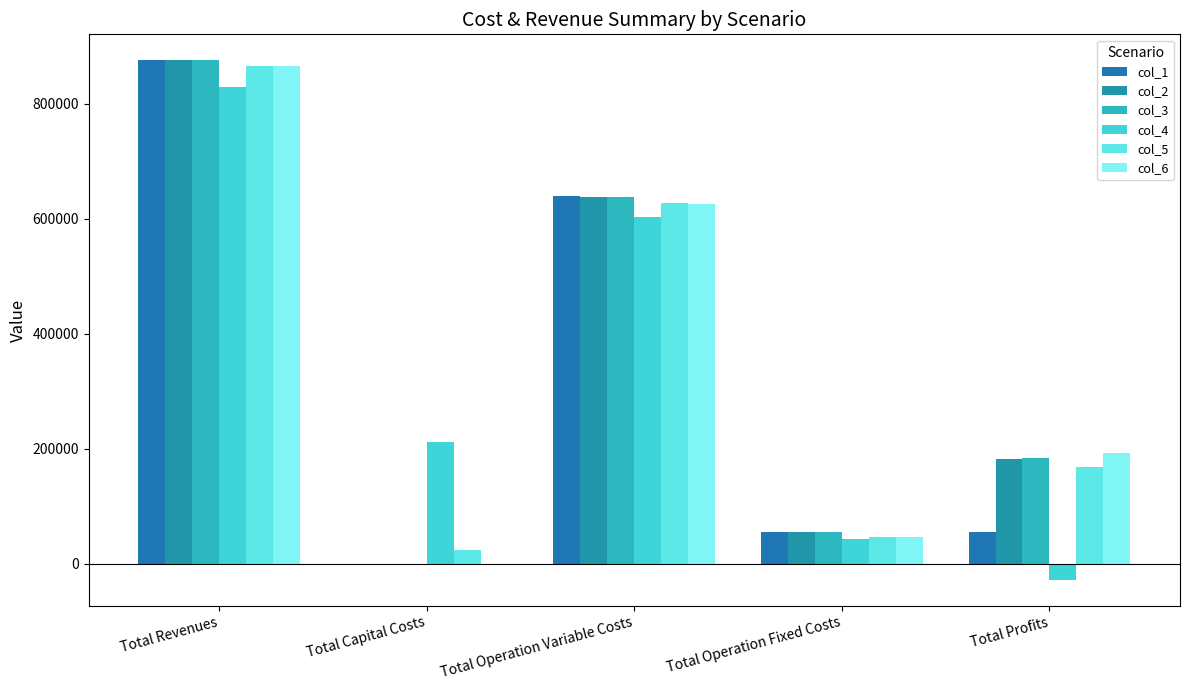

Are the bars horizontal?

No